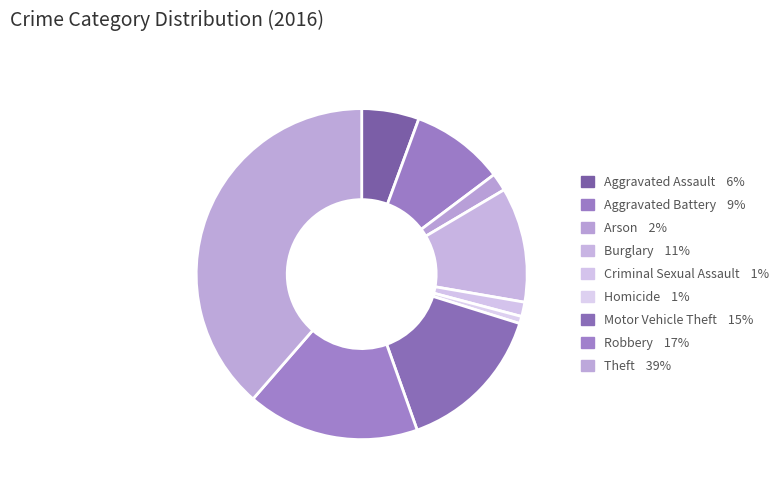

How many segments does this pie chart have?

9